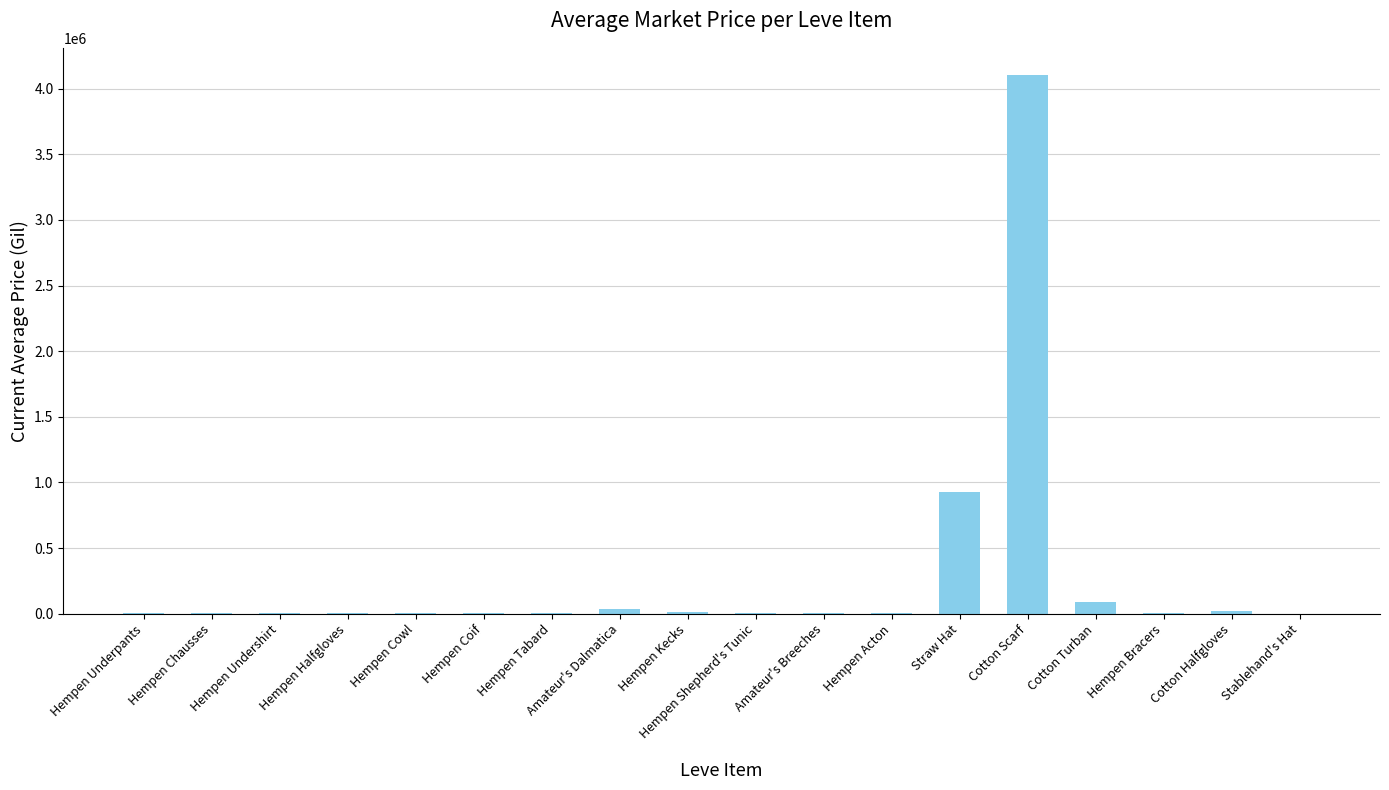

At which label is the value closest to 2053314?

Straw Hat